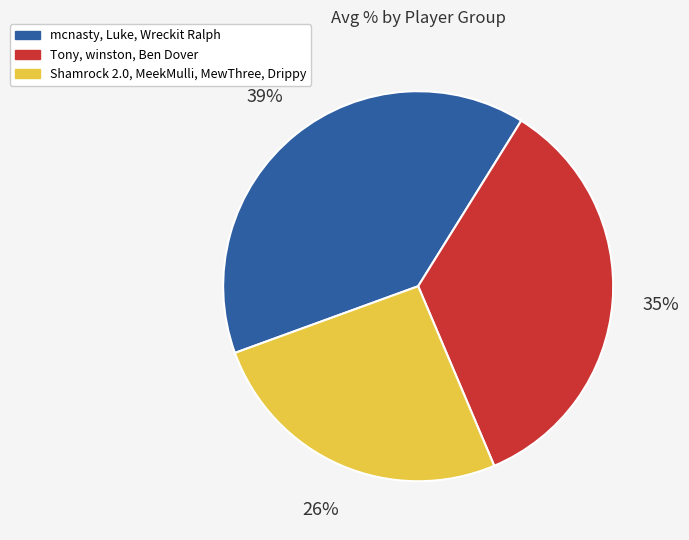

Is there any slice that represents more than half of the pie?

No